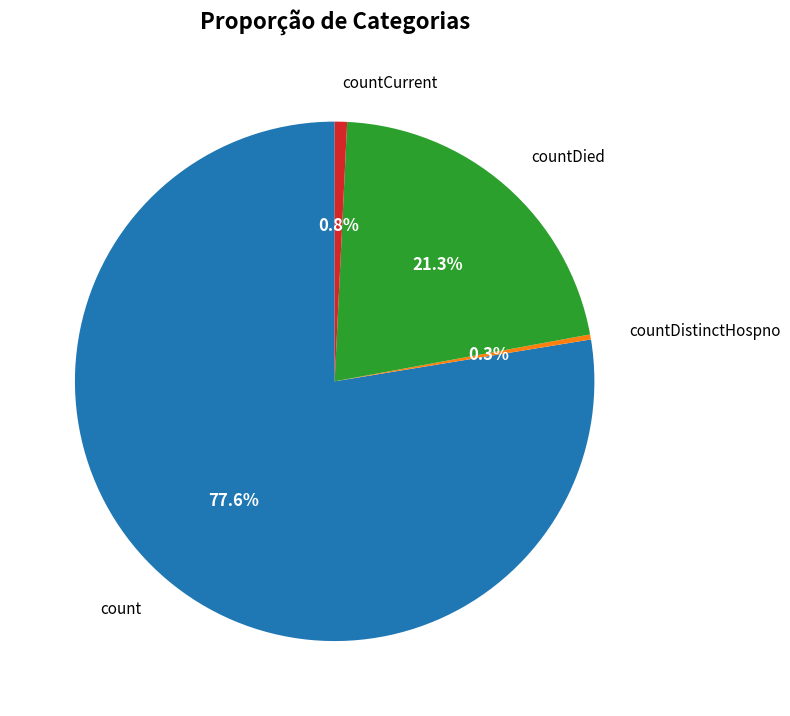

How many slices are in this pie chart?

4